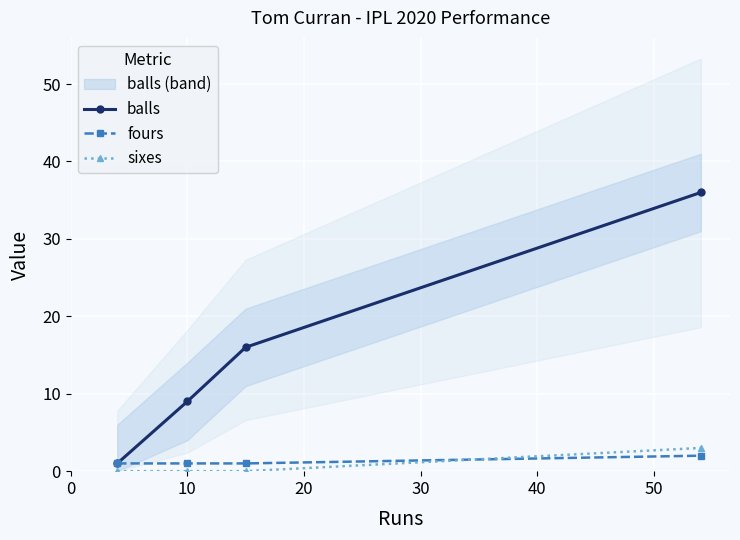

At how many categories does at least one series exceed 12?

2